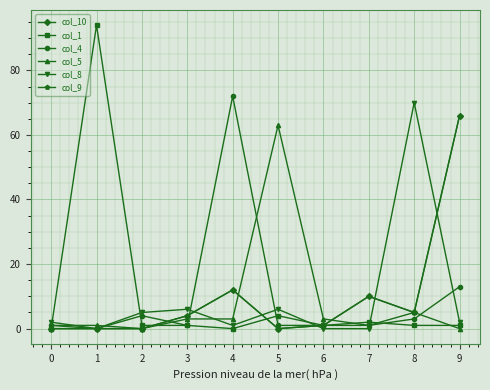

True or false: col_10 has a value of 5 at 7.

False